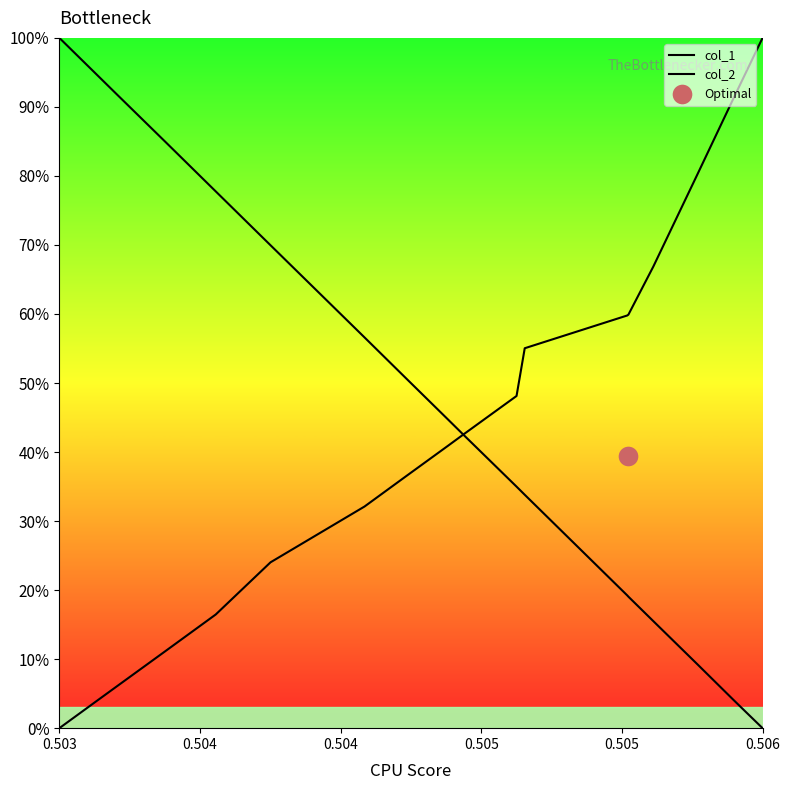

Which series reaches the minimum Y coordinate?

col_1